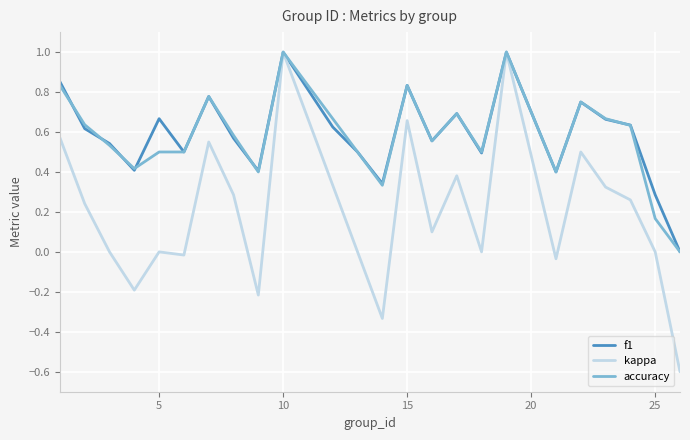

What is the minimum value shown in the chart?

-0.6